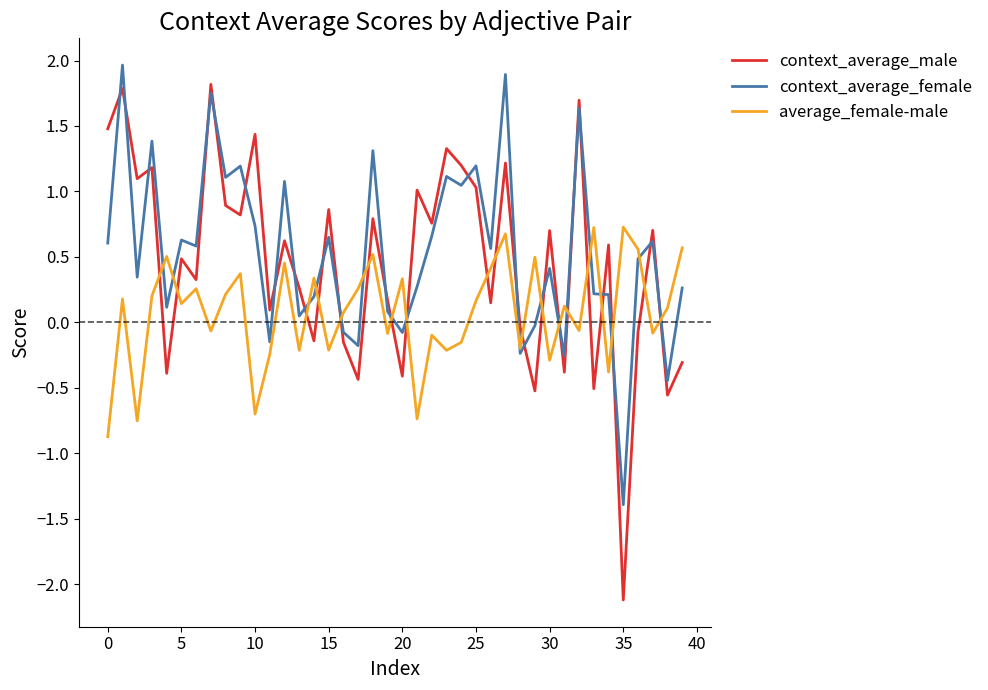

What is the lowest value of the context_average_male series?

-2.1